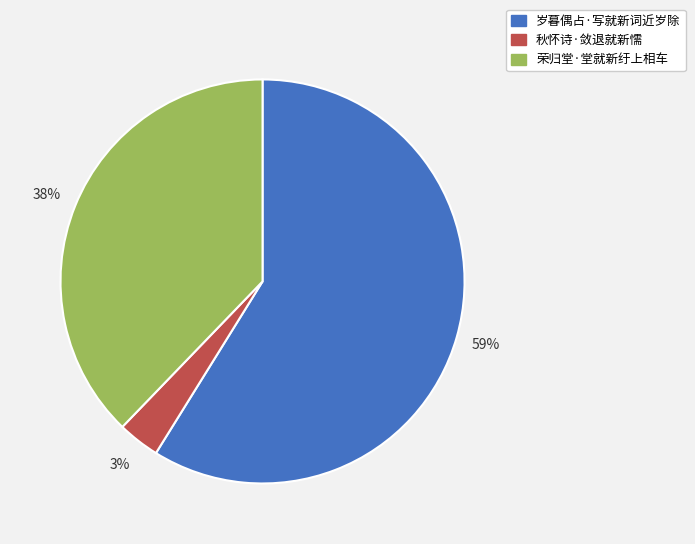

How many slices are in this pie chart?

3